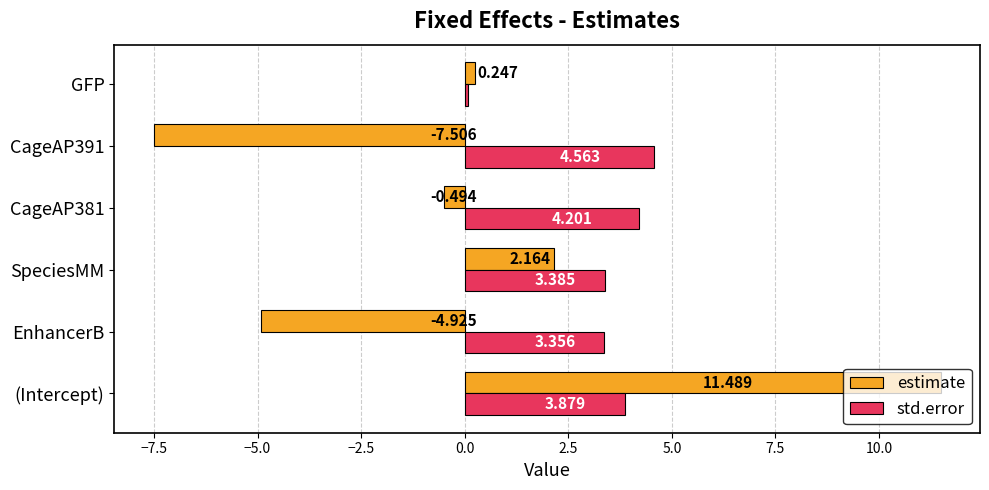

Which series has the widest spread of values?

estimate